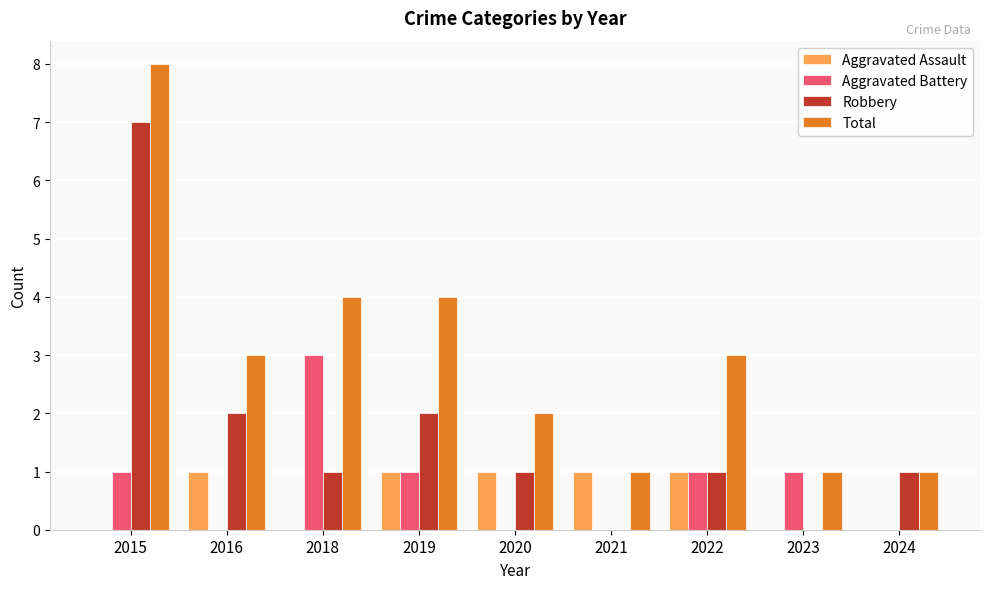

Which series has the largest total across all categories?

Total